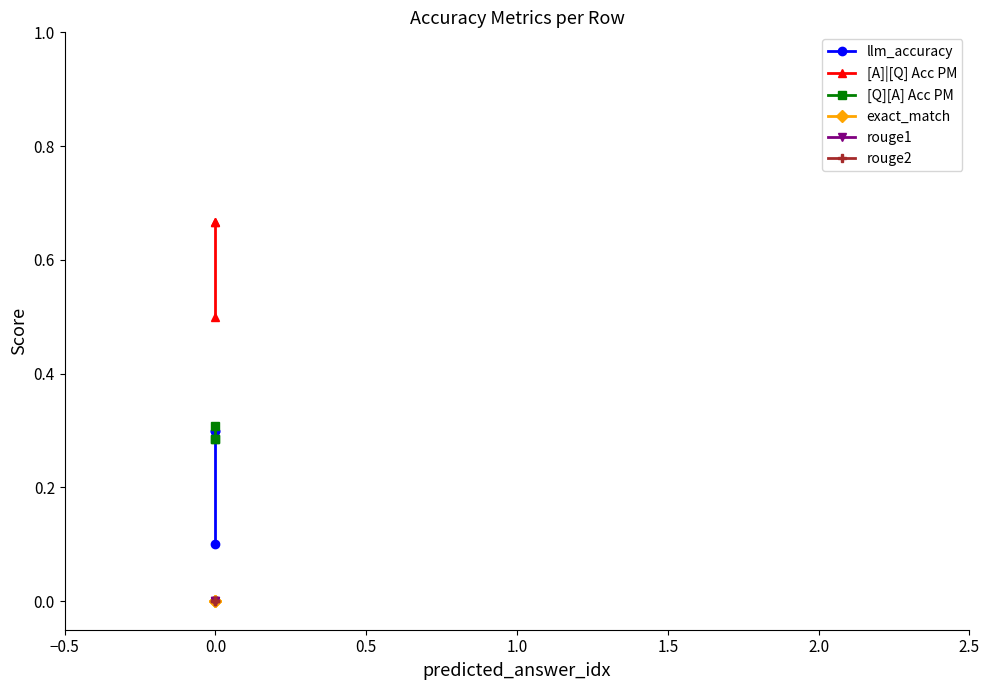

List the series in order of their peak value, highest first.

[A]|[Q] Acc PM, [Q][A] Acc PM, llm_accuracy, exact_match, rouge1, rouge2